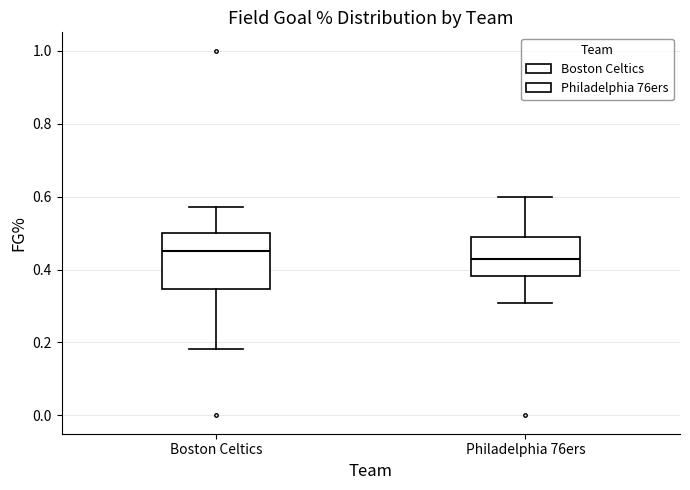

Reading left to right, transcribe this box plot: for each box, give where its median line is, the range the box spans, and where its two whiskers end, as read against the y-axis. The values are not printed on the chart, so give them approximately, as read against the axis.

Boston Celtics: median 0.46, box 0.34 to 0.50, whiskers 0.18 to 0.58
Philadelphia 76ers: median 0.42, box 0.38 to 0.48, whiskers 0.30 to 0.60